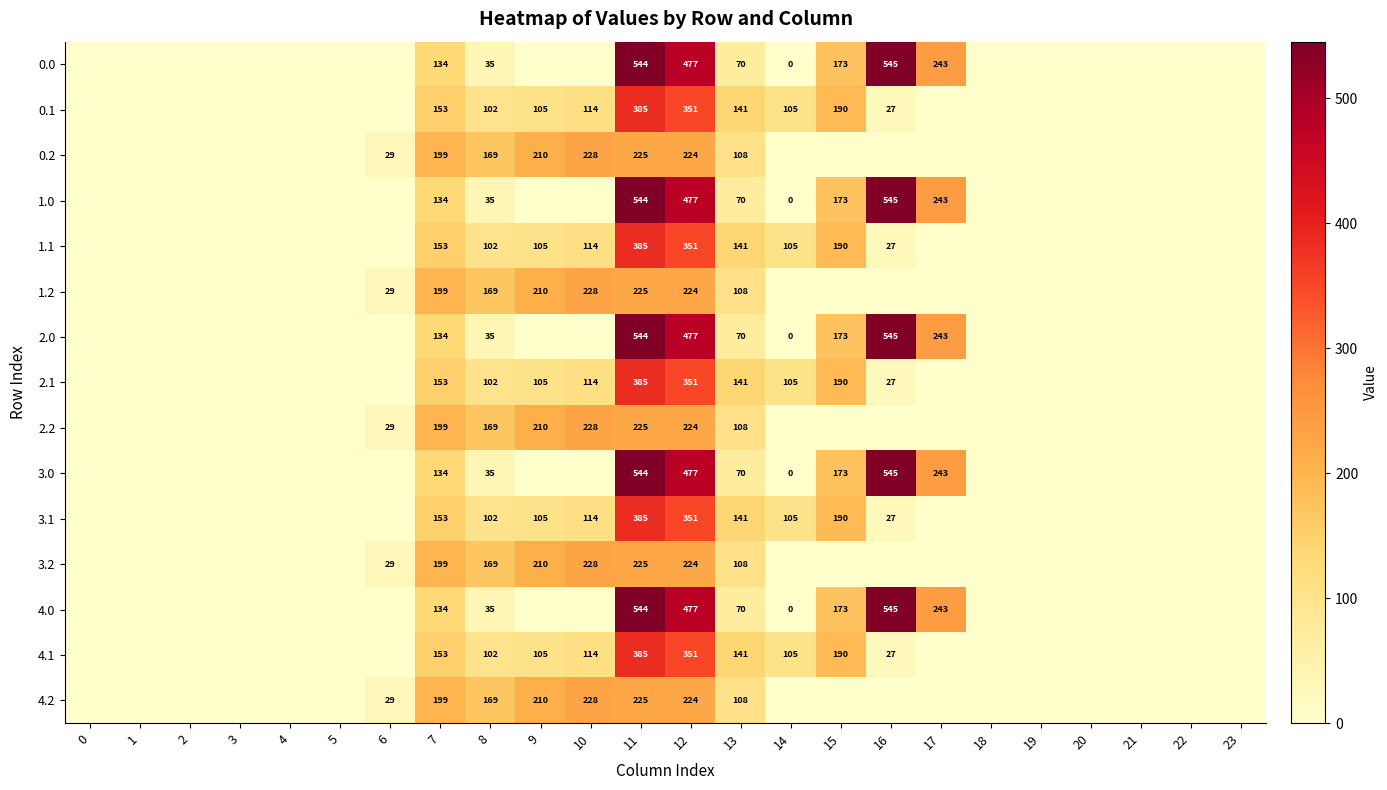

How many values in 4.1 are above zero?

10